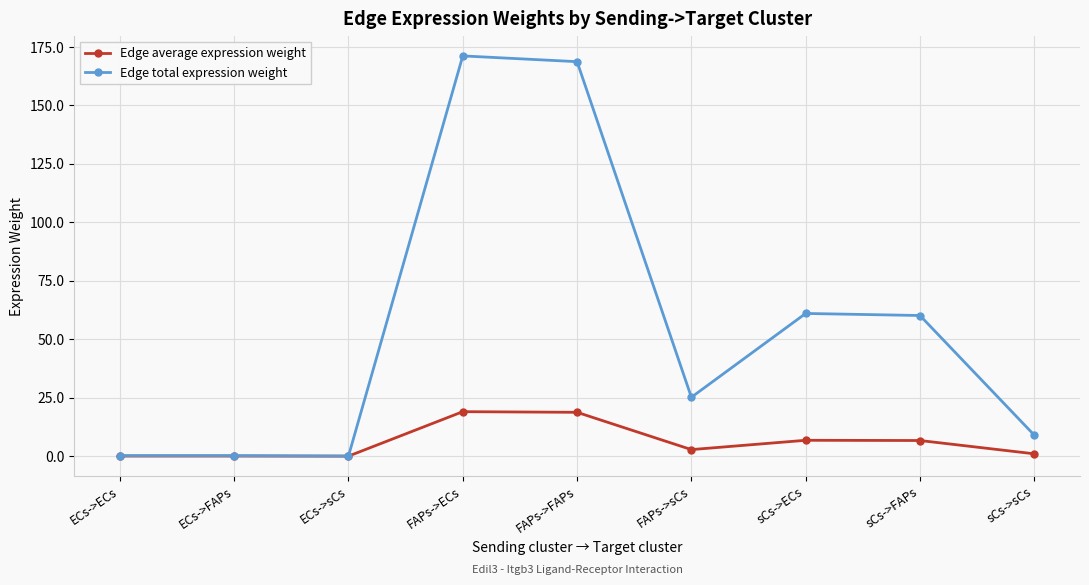

What is the difference between the second highest and second lowest values in the Edge average expression weight series?

18.7